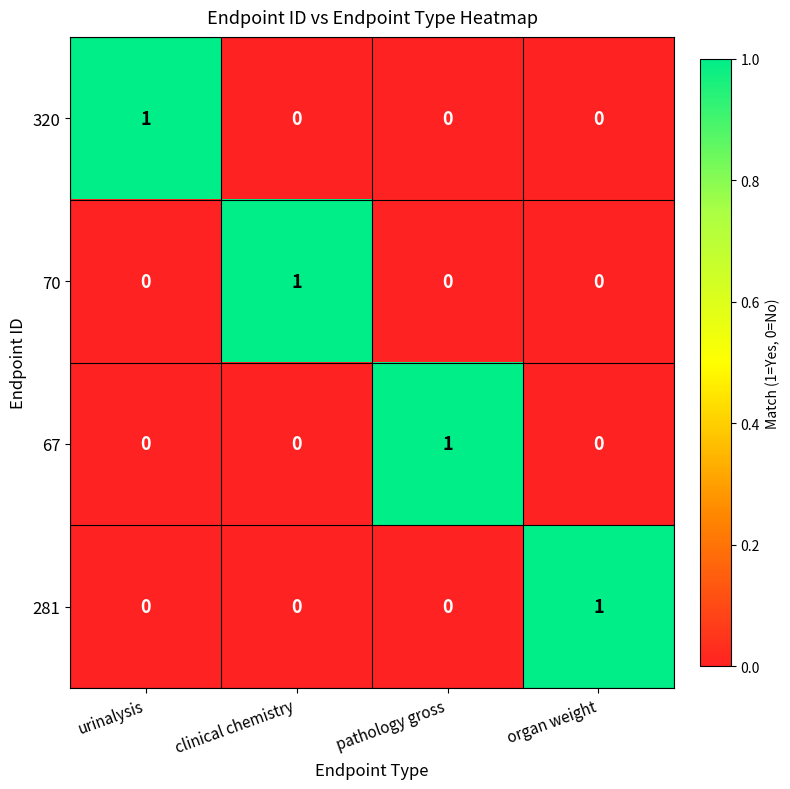

At how many categories does at least one series exceed 0?

4